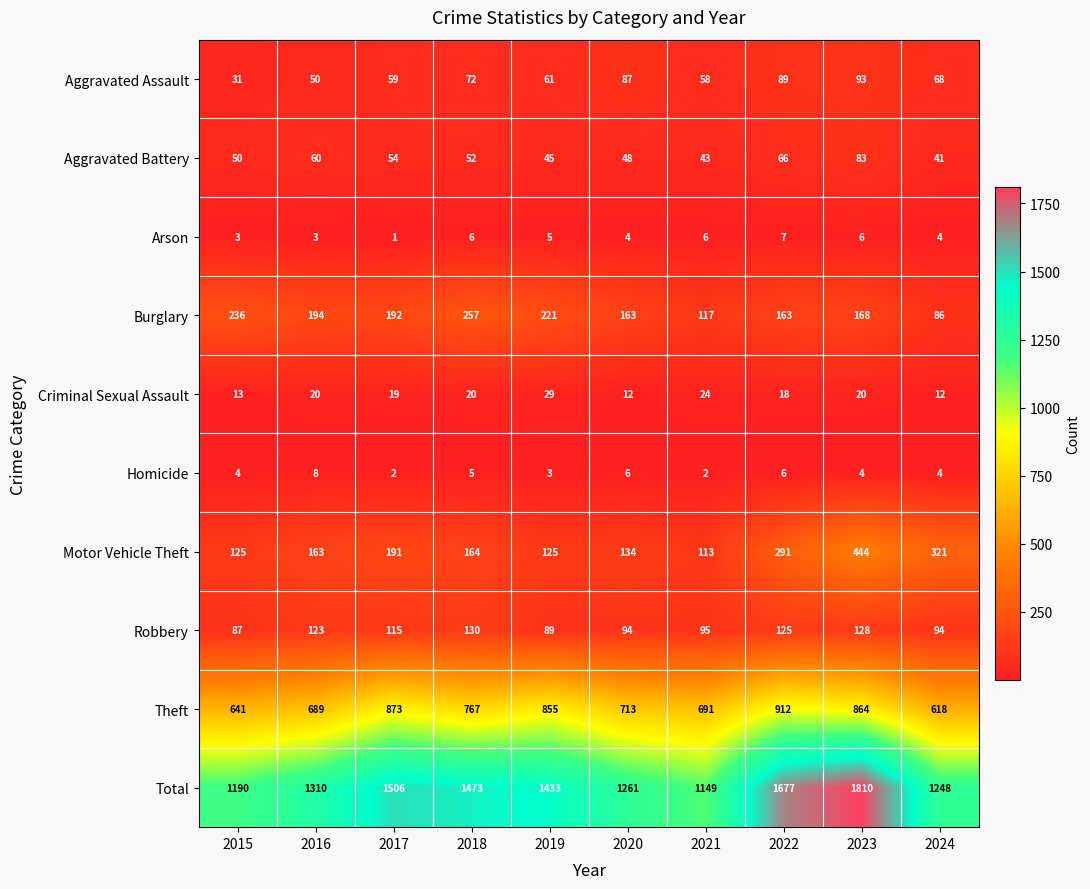

At 2020, list the series in order from smallest to largest.

Arson, Homicide, Criminal Sexual Assault, Aggravated Battery, Aggravated Assault, Robbery, Motor Vehicle Theft, Burglary, Theft, Total